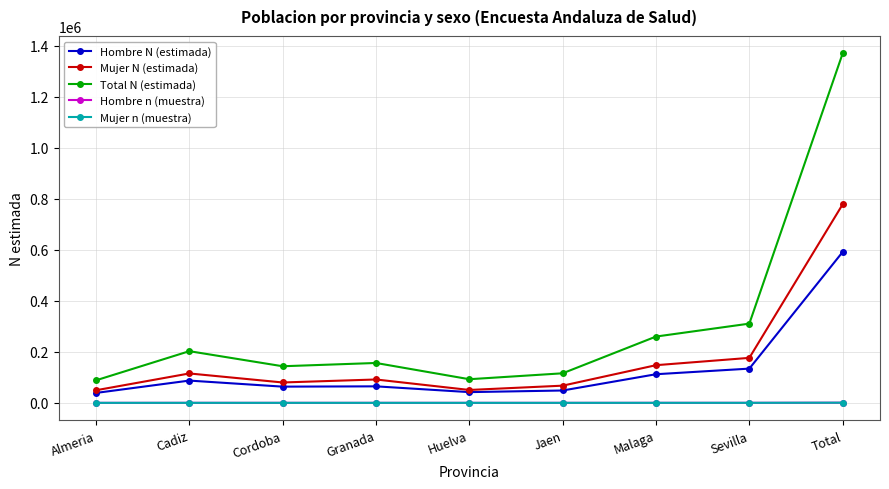

What is the total value across all series at Malaga?

519854